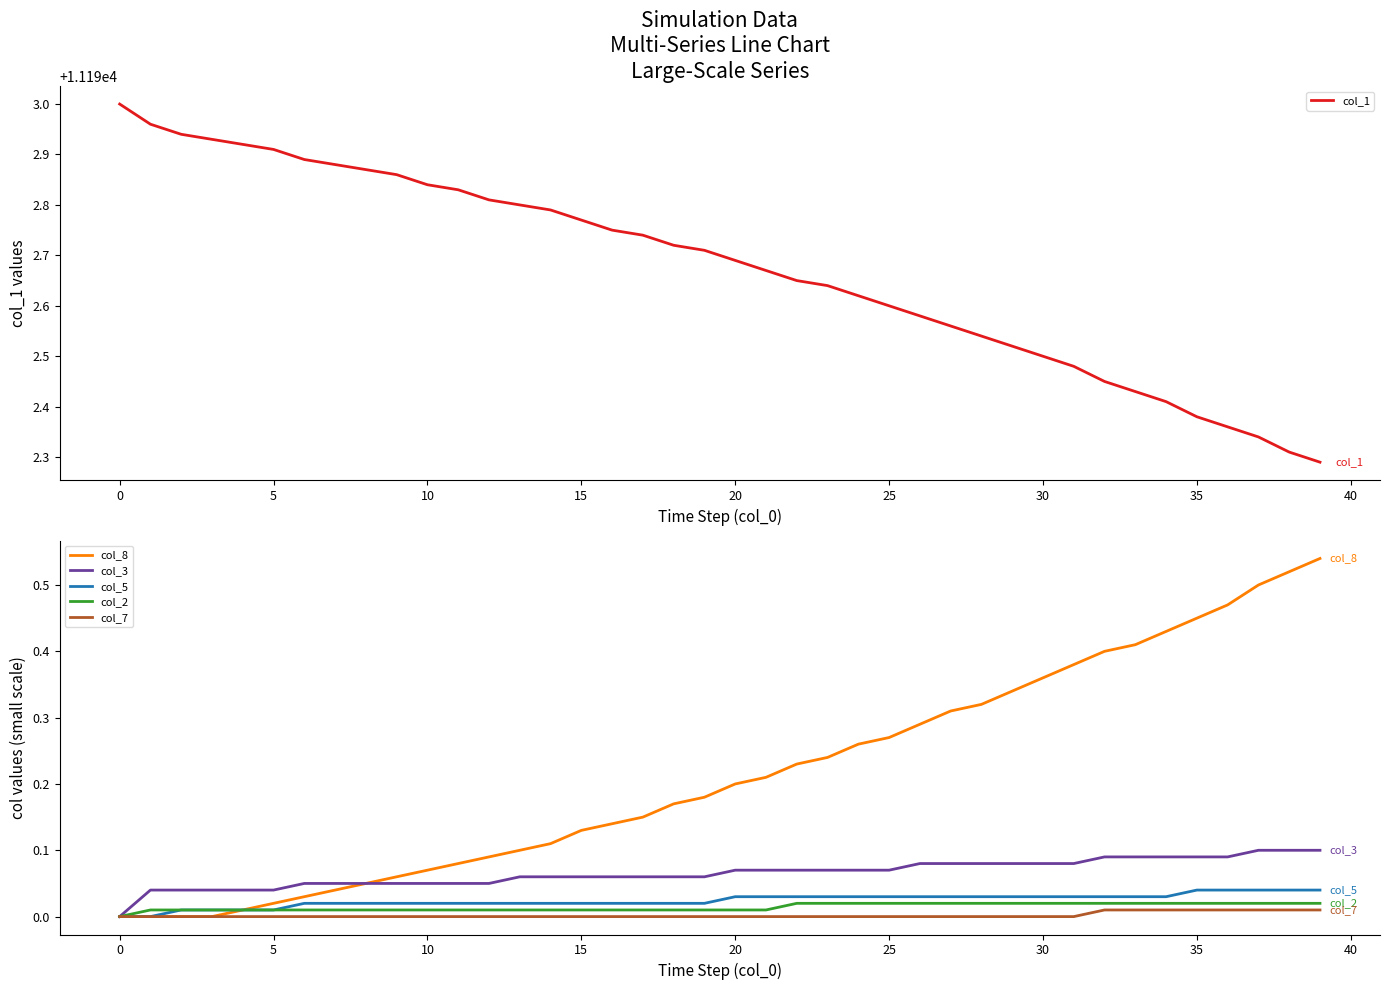

How many col_3 values are between 0 and 1?

40